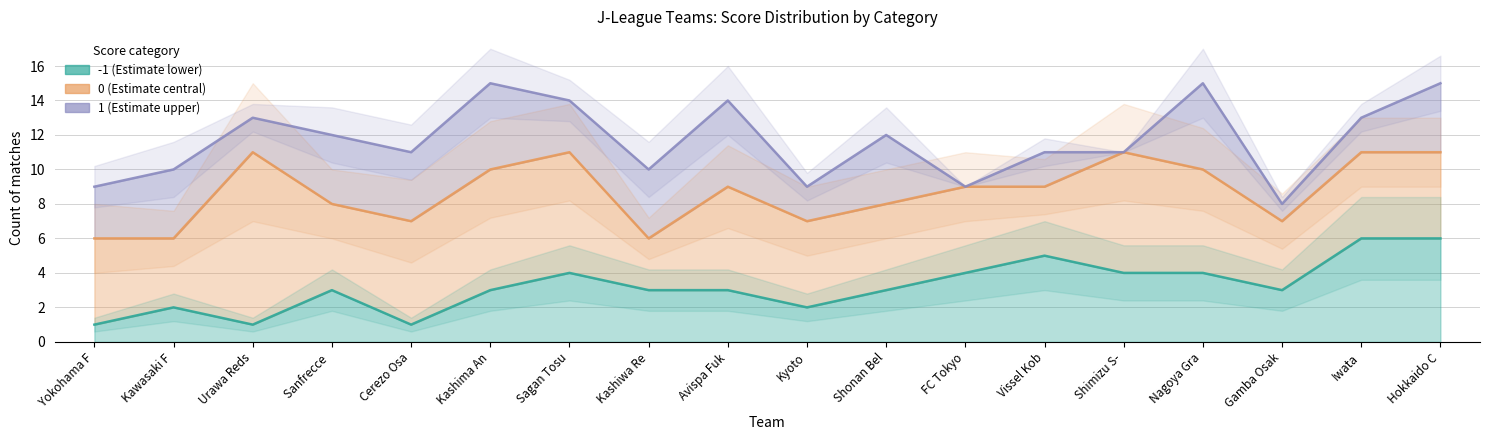

Is the value of 0 (Estimate central) at Avispa Fukuoka greater than the value of -1 (Estimate lower) at Shonan Bellmare?

Yes